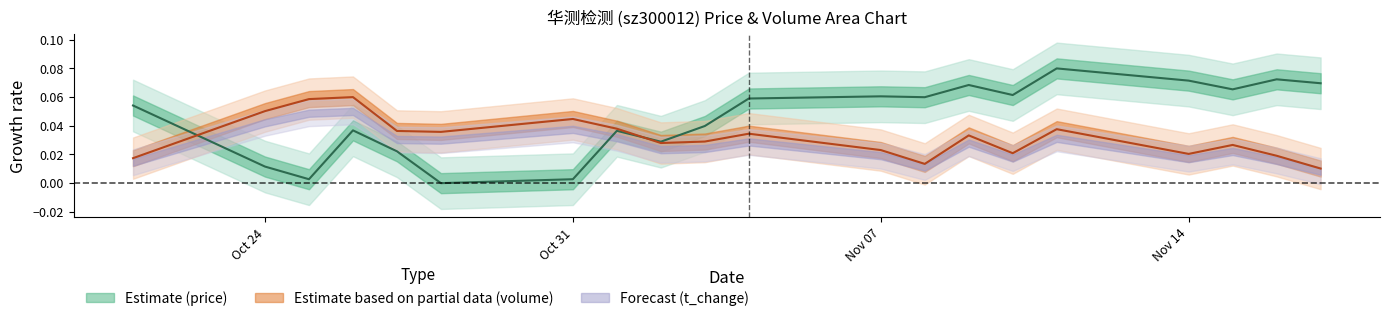

Reading left to right, transcribe all the data shown in this chart.

price: 0.1	0.0	0.0	0.0	0.0	0.0	0.0	0.0	0.0	0.0	0.1	0.1	0.1	0.1	0.1	0.1	0.1	0.1	0.1	0.1
volume: 0.0	0.1	0.1	0.1	0.0	0.0	0.0	0.0	0.0	0.0	0.0	0.0	0.0	0.0	0.0	0.0	0.0	0.0	0.0	0.0